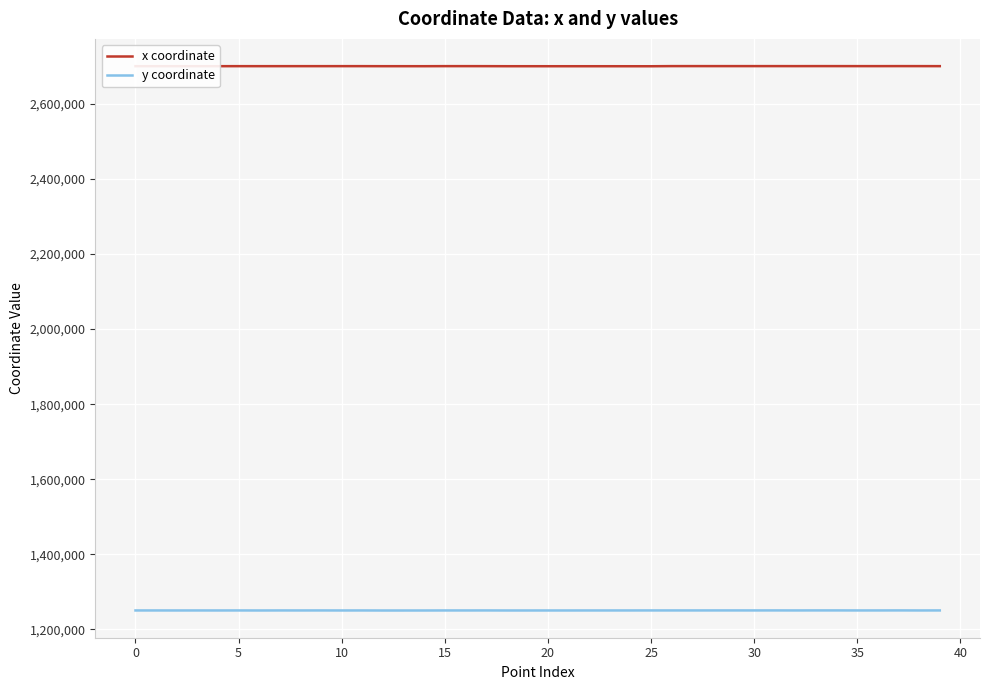

Which series has the largest total across all categories?

x coordinate